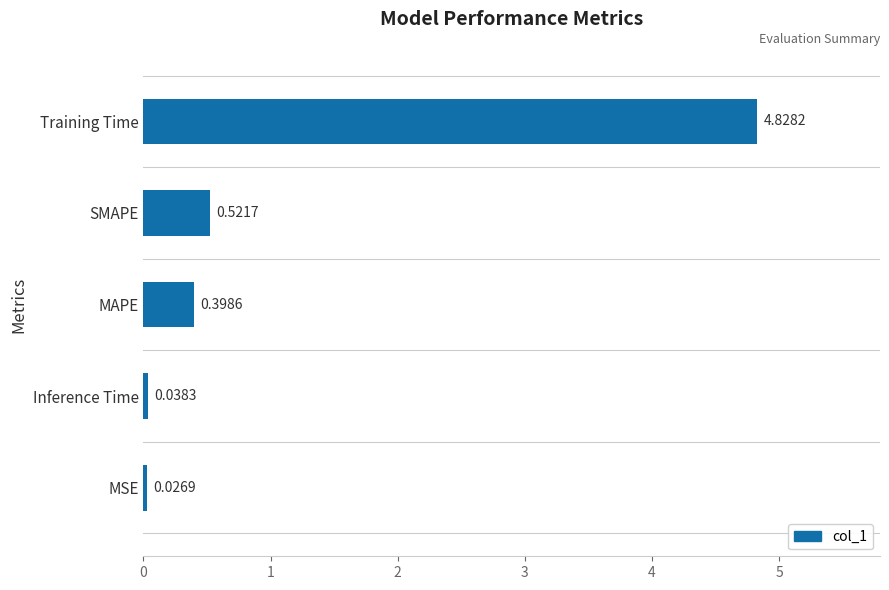

What is the average value?

1.2